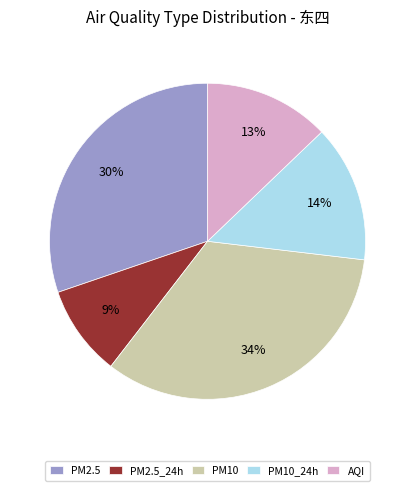

To the nearest percent, what portion does PM10_24h represent?

14%